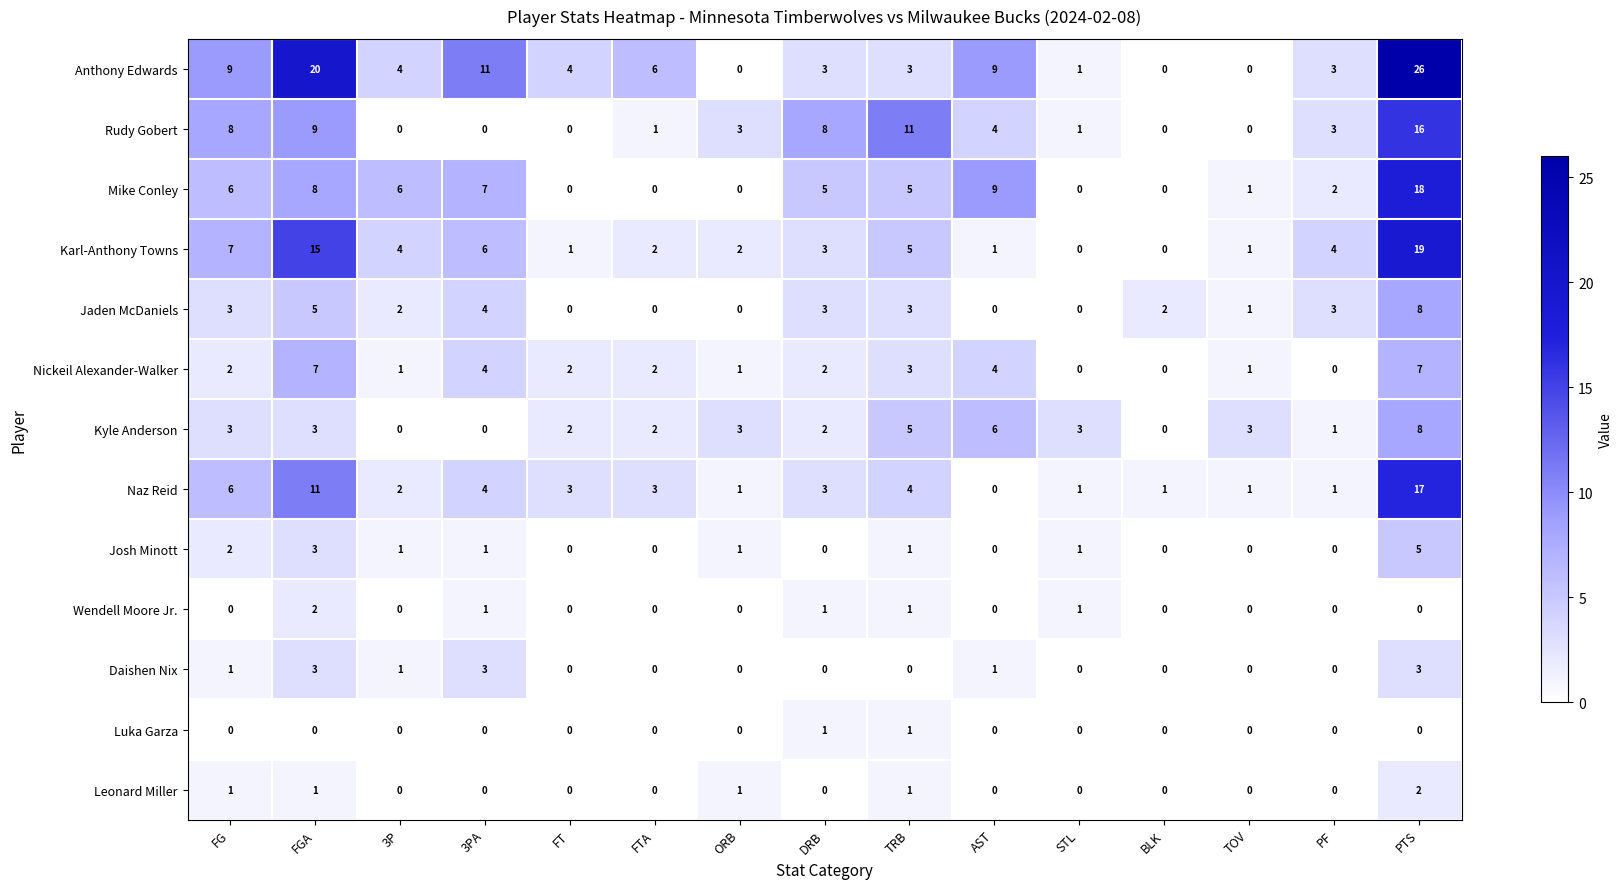

What is the greatest value displayed?

26